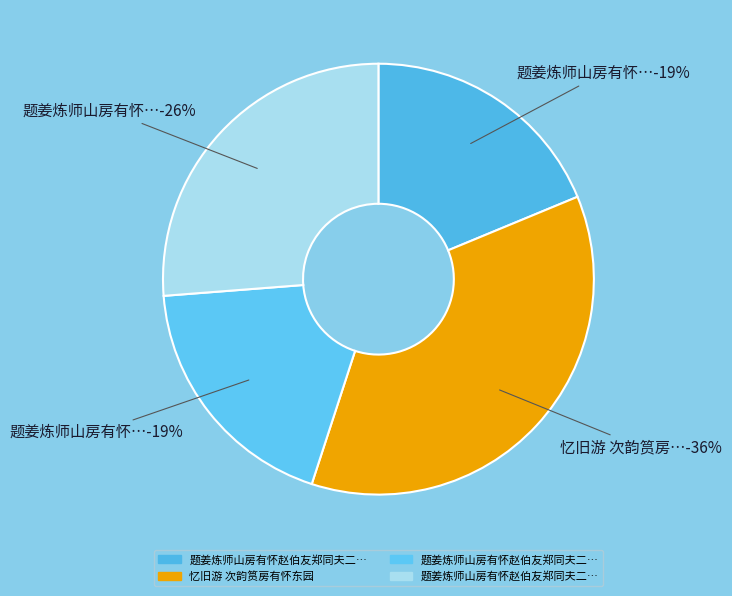

To the nearest percent, what percentage of the pie is 题姜炼师山房有怀赵伯友郑同夫二首 其一?

19%